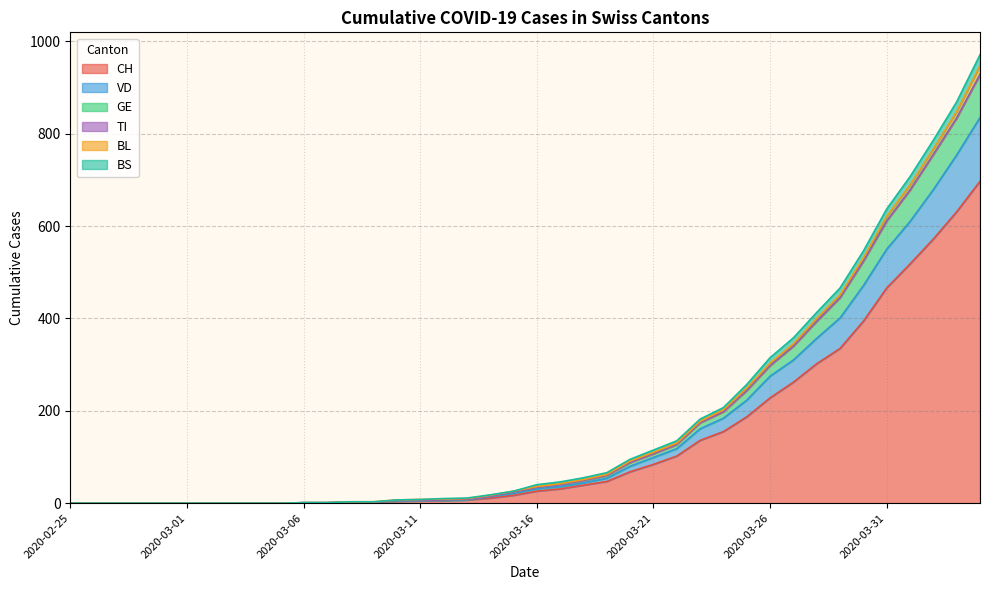

Between 2020-03-03 and 2020-03-27, which is larger?

2020-03-27